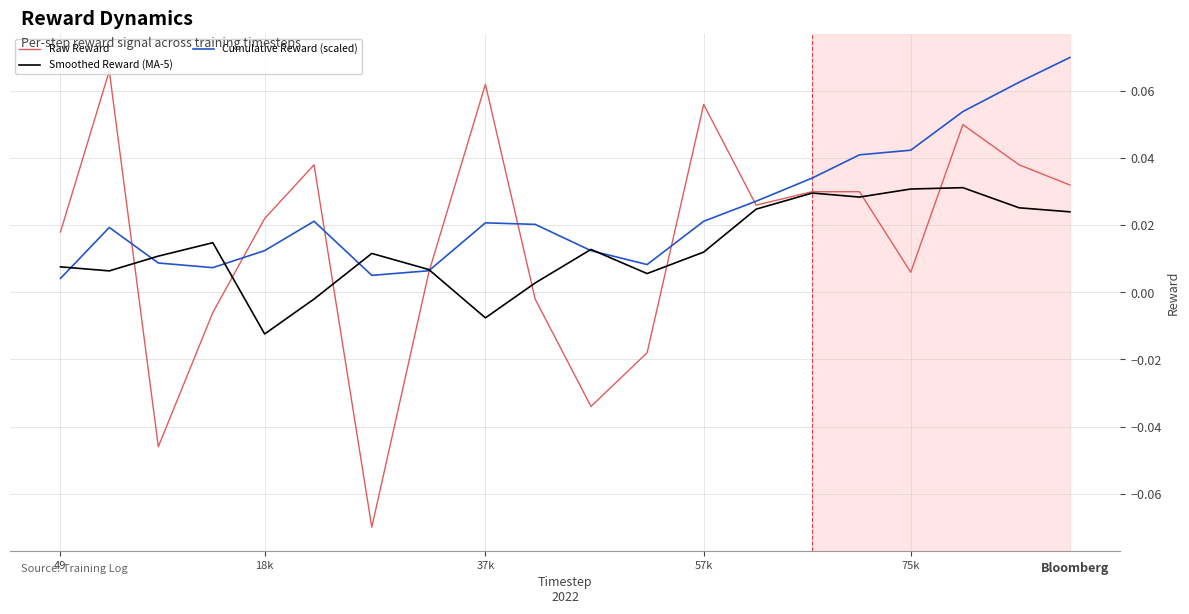

In Cumulative Reward (scaled), how many points are lower than both neighbors (excluding endpoints)?

3